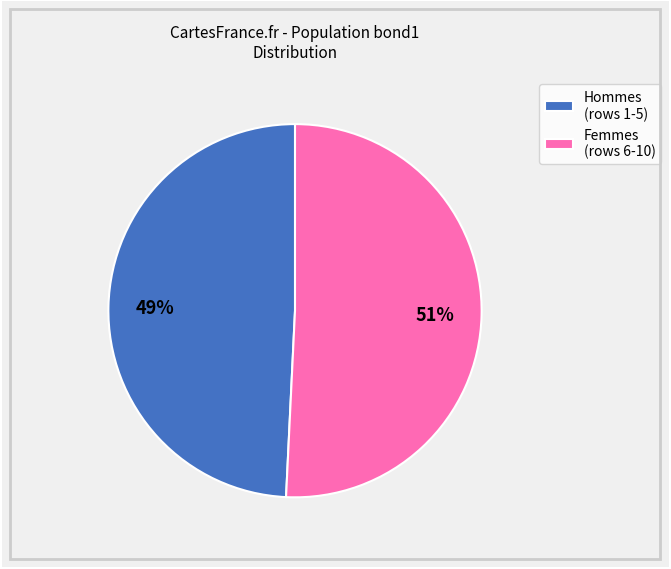

What is the smallest slice in the pie chart?

Hommes (rows 1-5)